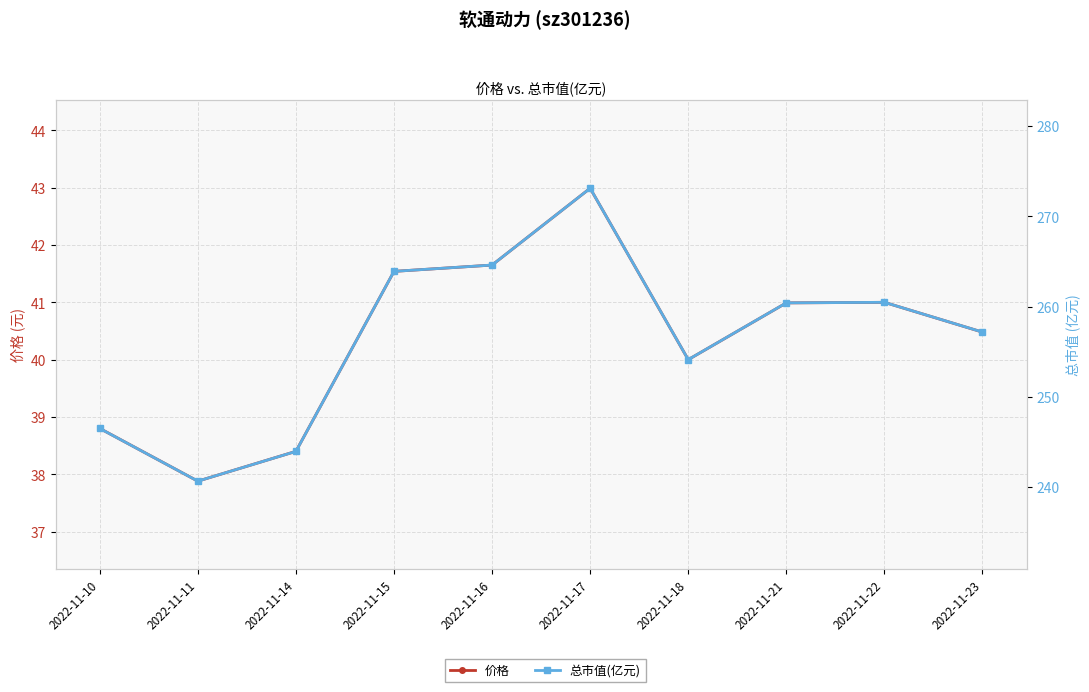

What is the minimum value shown in the chart?

37.9